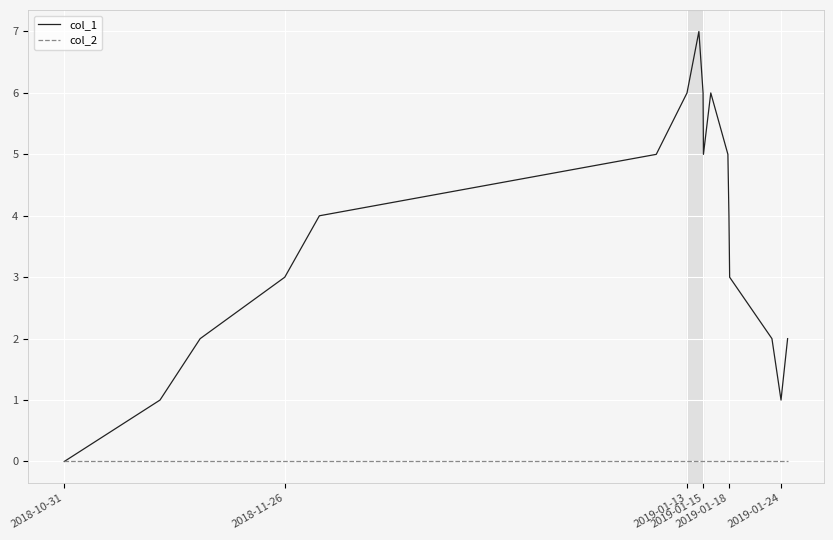

What is the greatest value displayed?

7